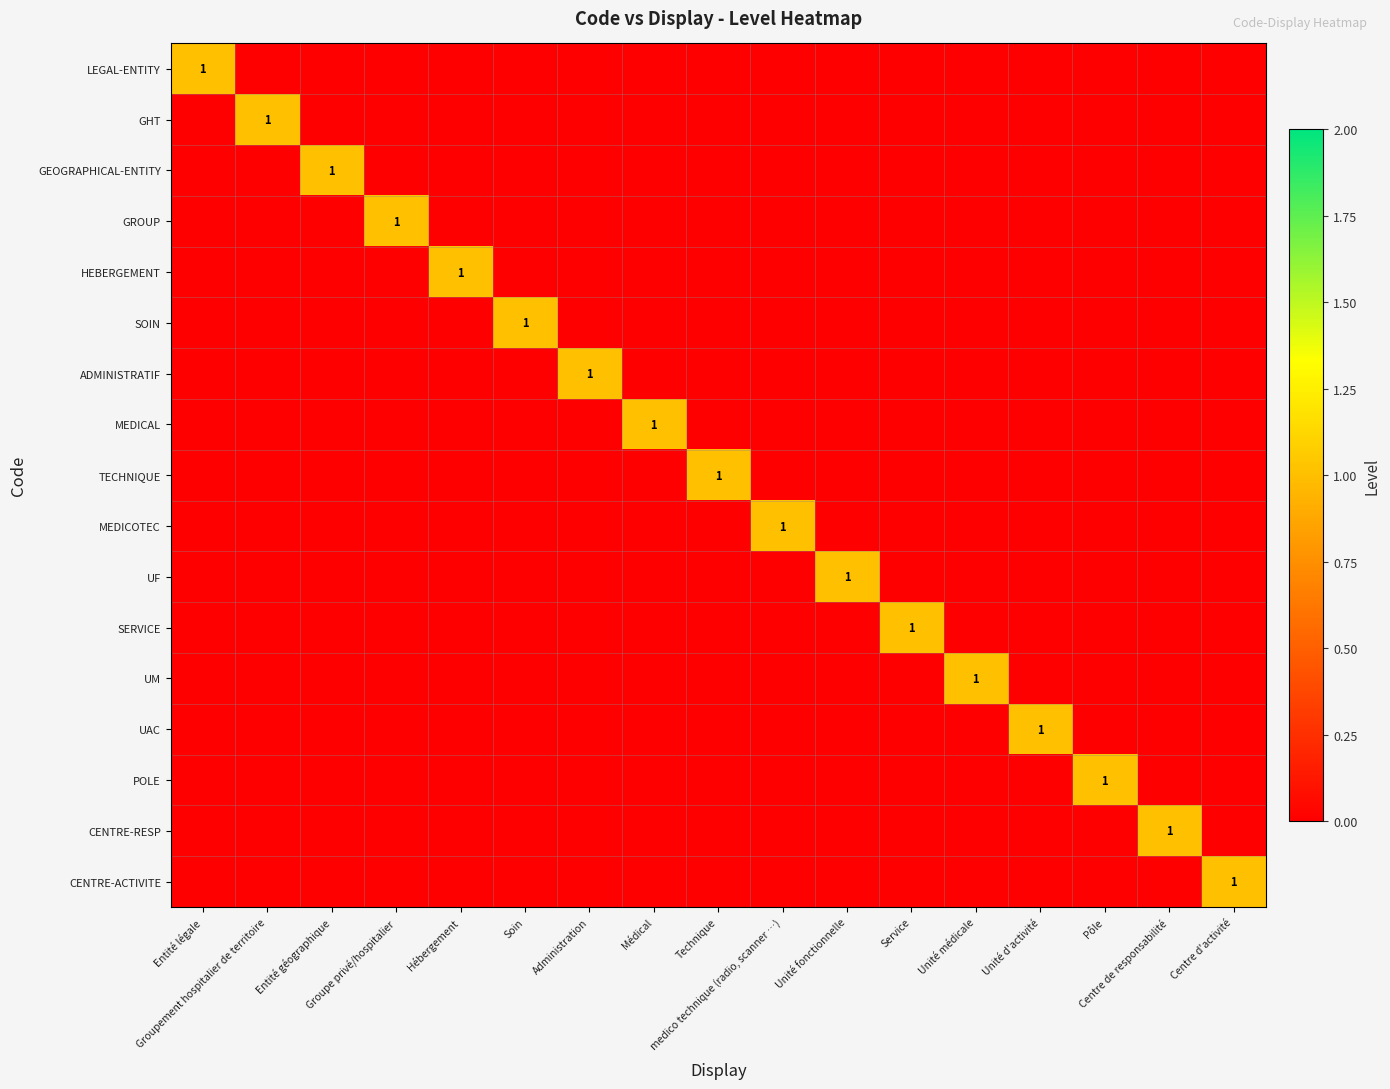

Count the SOIN values in the range 0 to 1.

17